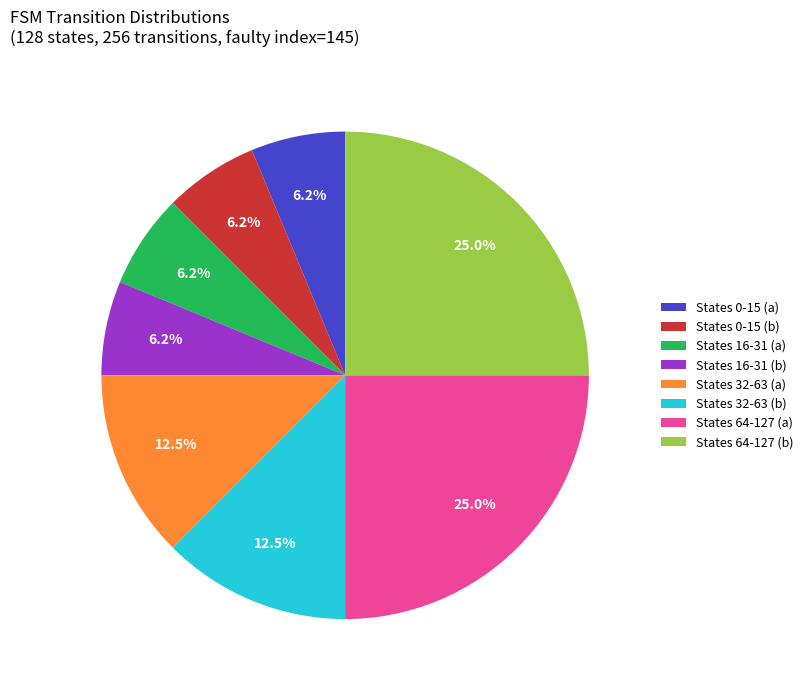

Combined, do States 32-63 (b) and States 64-127 (a) account for over 50%?

No